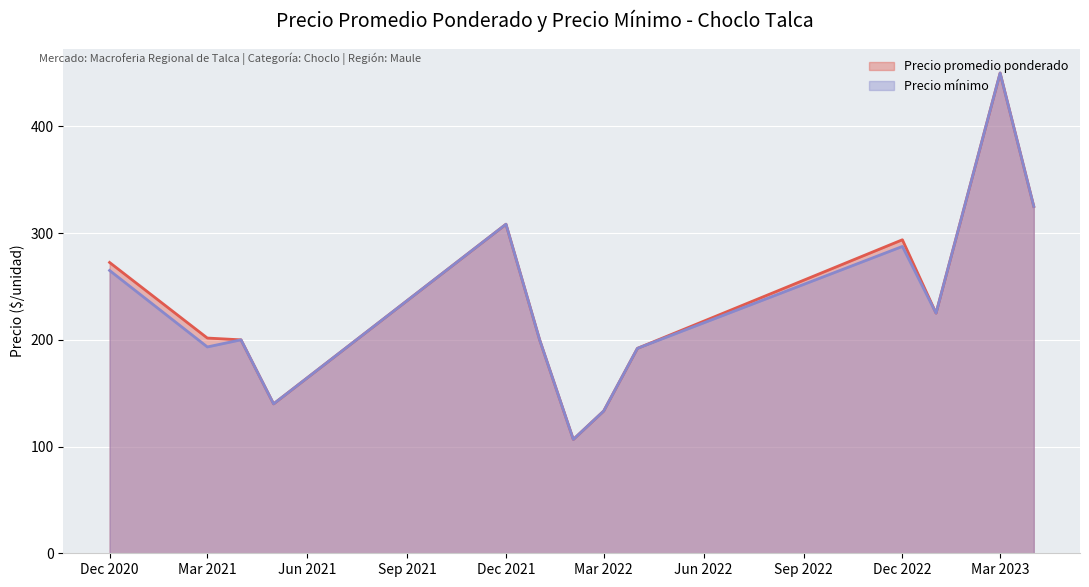

The value of Precio promedio ponderado at Mar 2021 is 119.5. True or false?

False